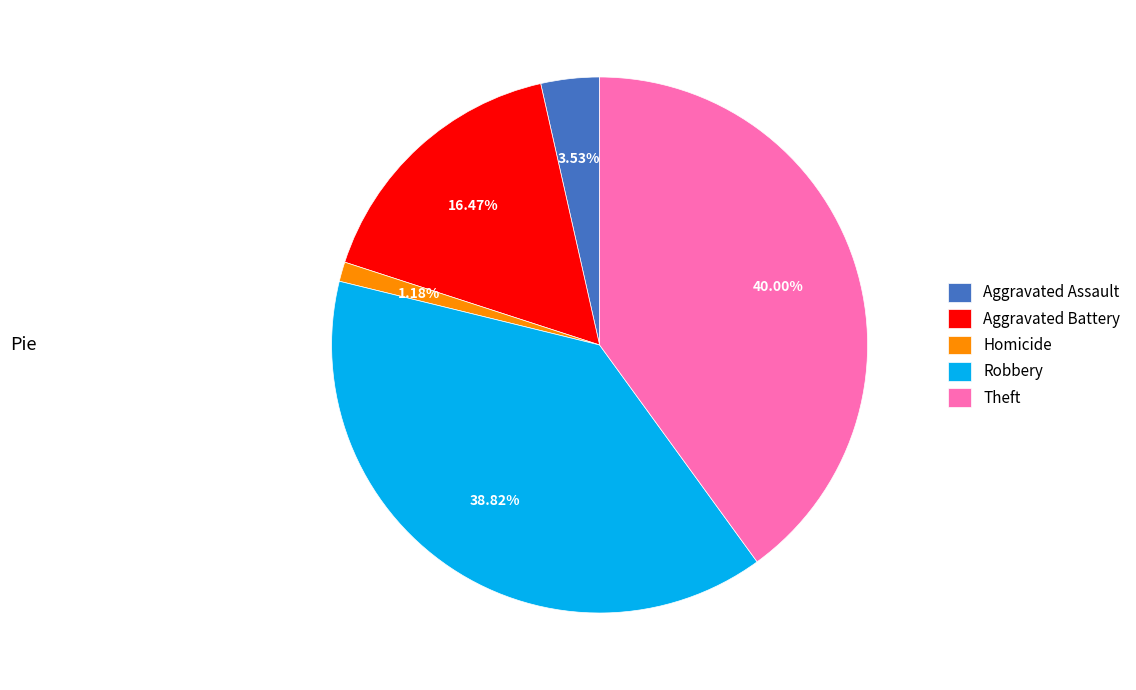

Which slice is the smallest?

Homicide